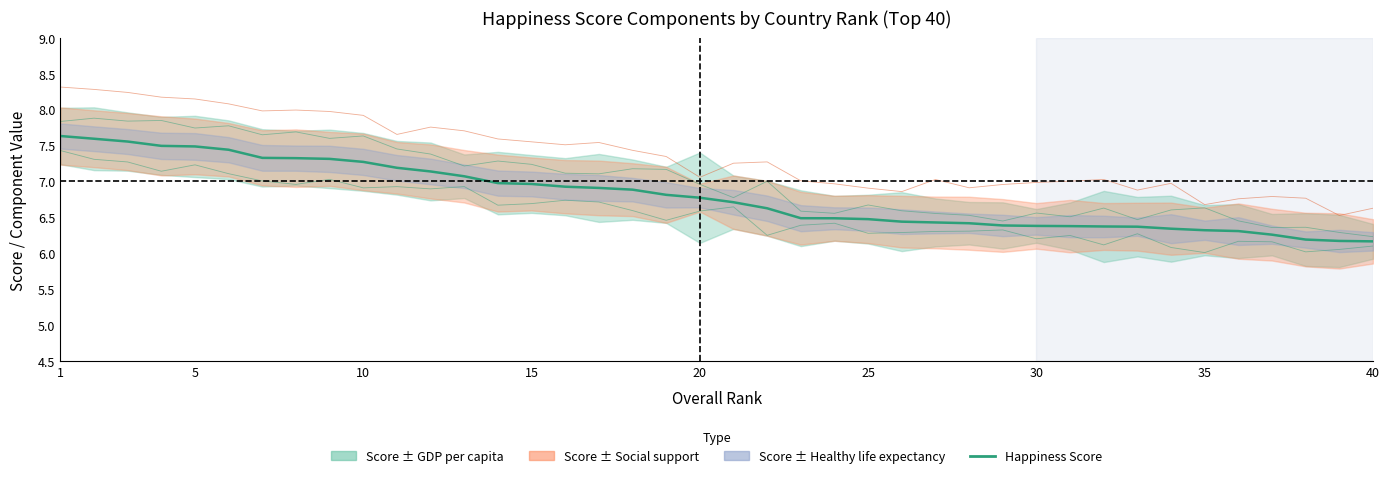

At which category is the sum across all series the highest?

1